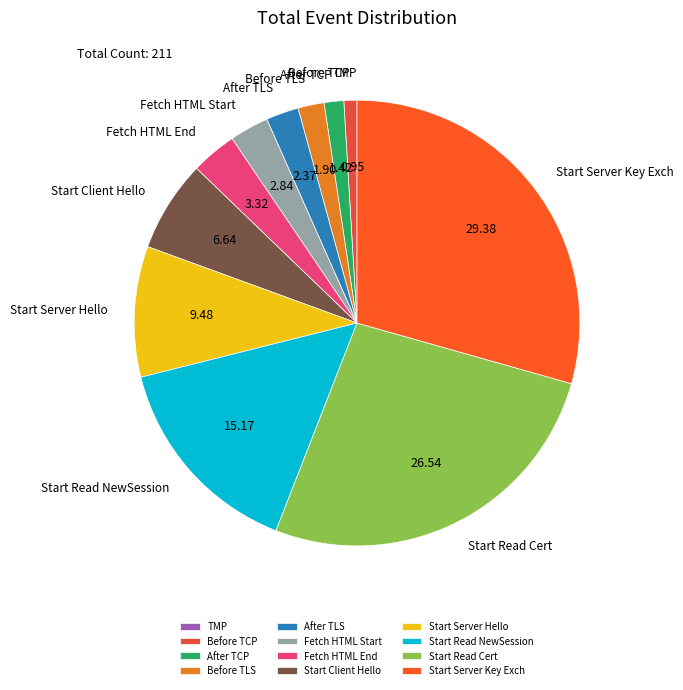

Between Start Read NewSession and Start Read Cert, which is larger?

Start Read Cert